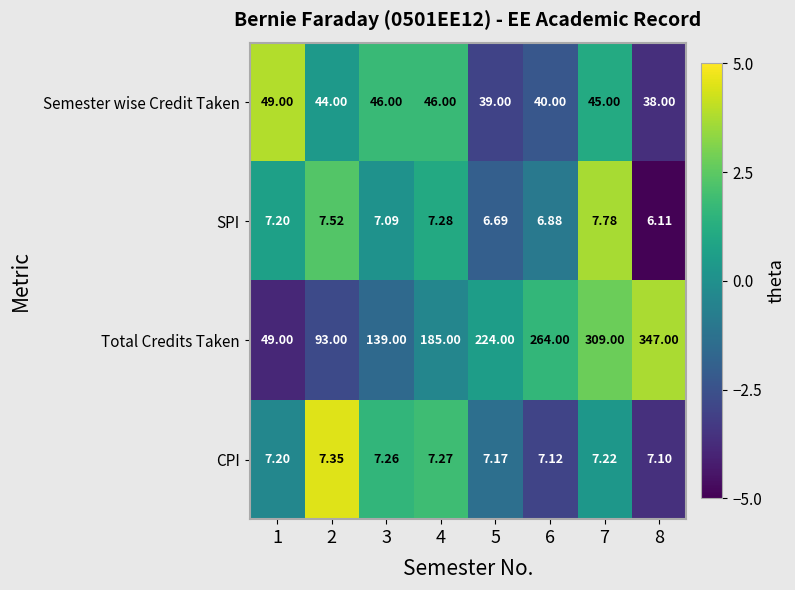

Which series has the widest spread of values?

Total Credits Taken